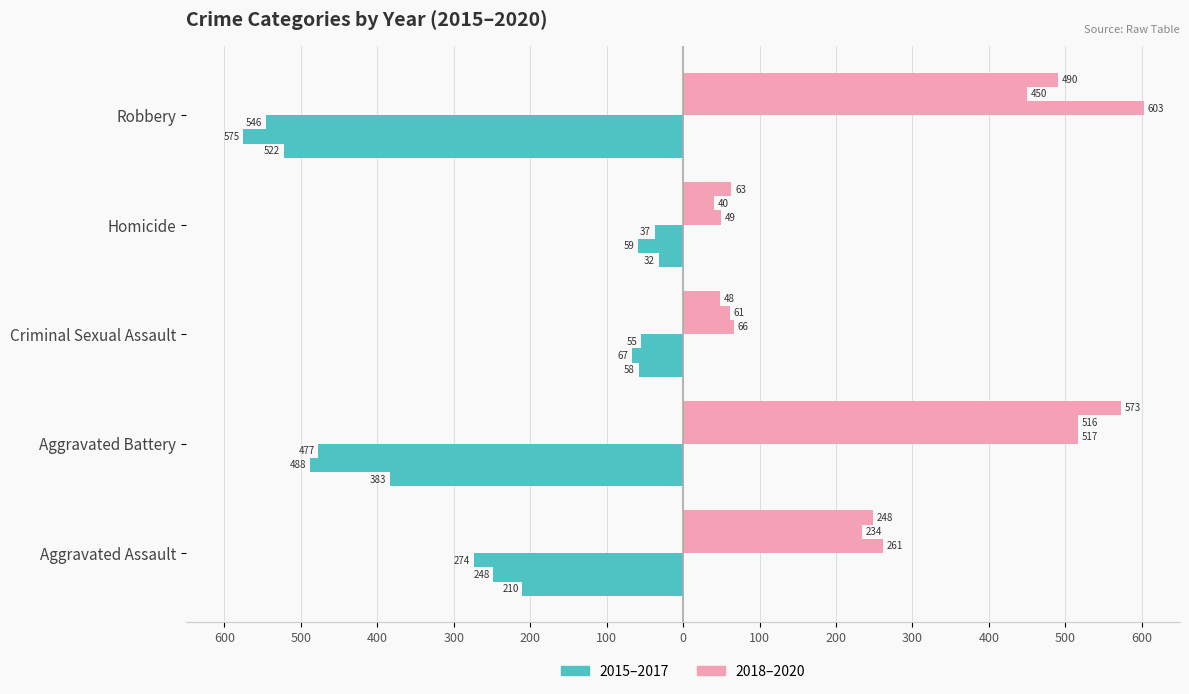

What is the difference between the 2020 values at Aggravated Assault and Aggravated Battery?

325